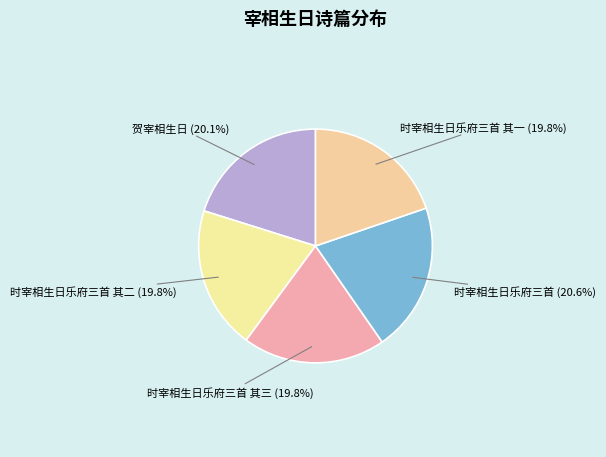

How many slices are in this pie chart?

5